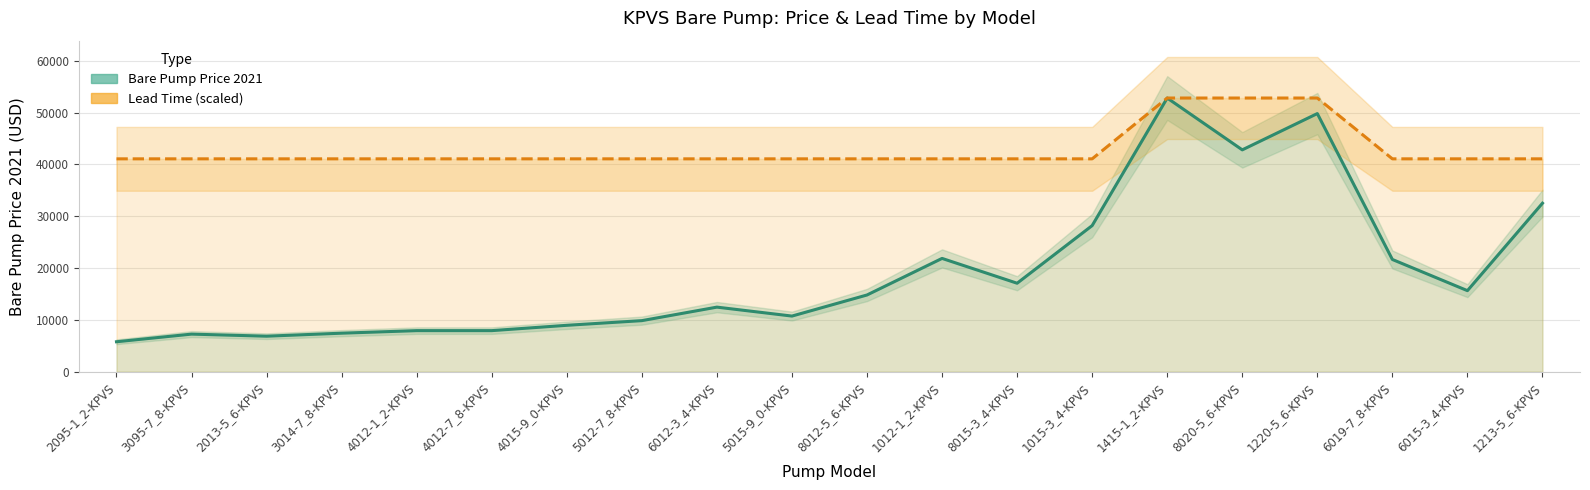

List the series in order of their peak value, highest first.

Bare Pump Price 2021, Lead Time (scaled)